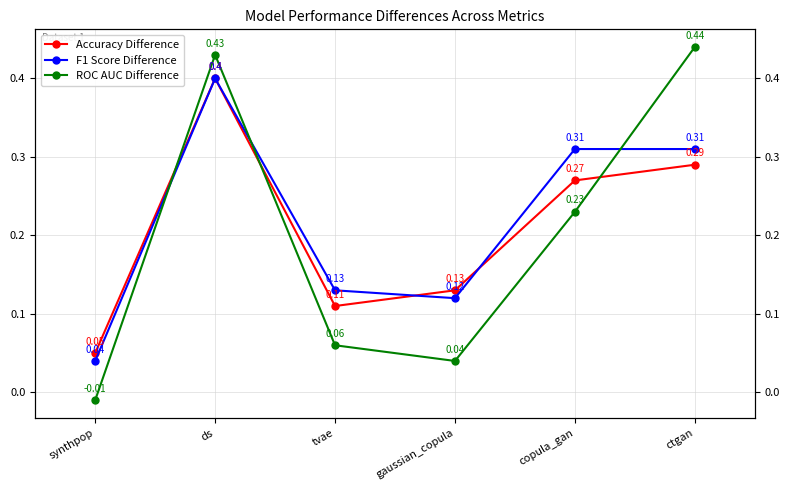

What is the value of the Accuracy Difference point at the 3rd from the left?

0.1